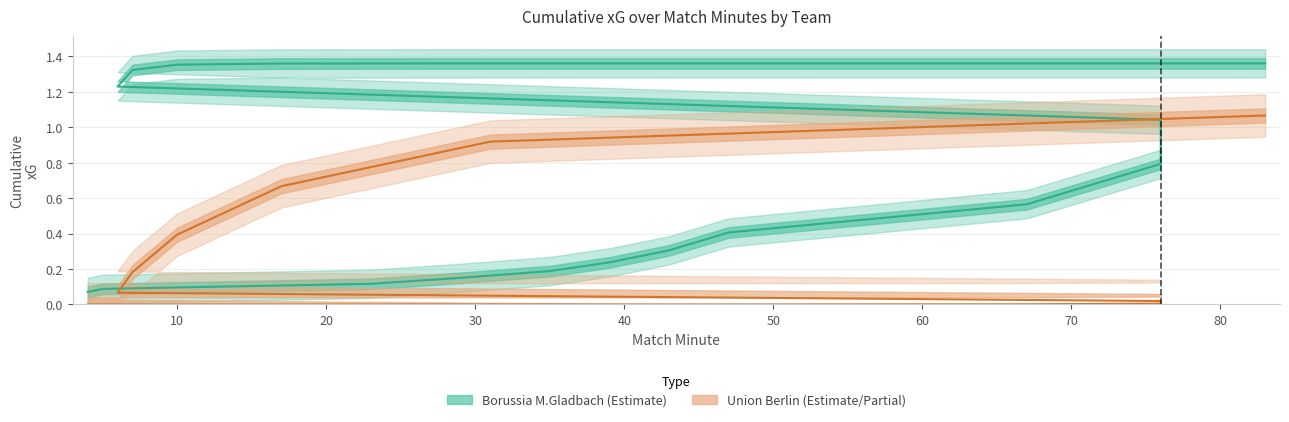

Which series has the largest range (max minus min)?

Borussia M.Gladbach